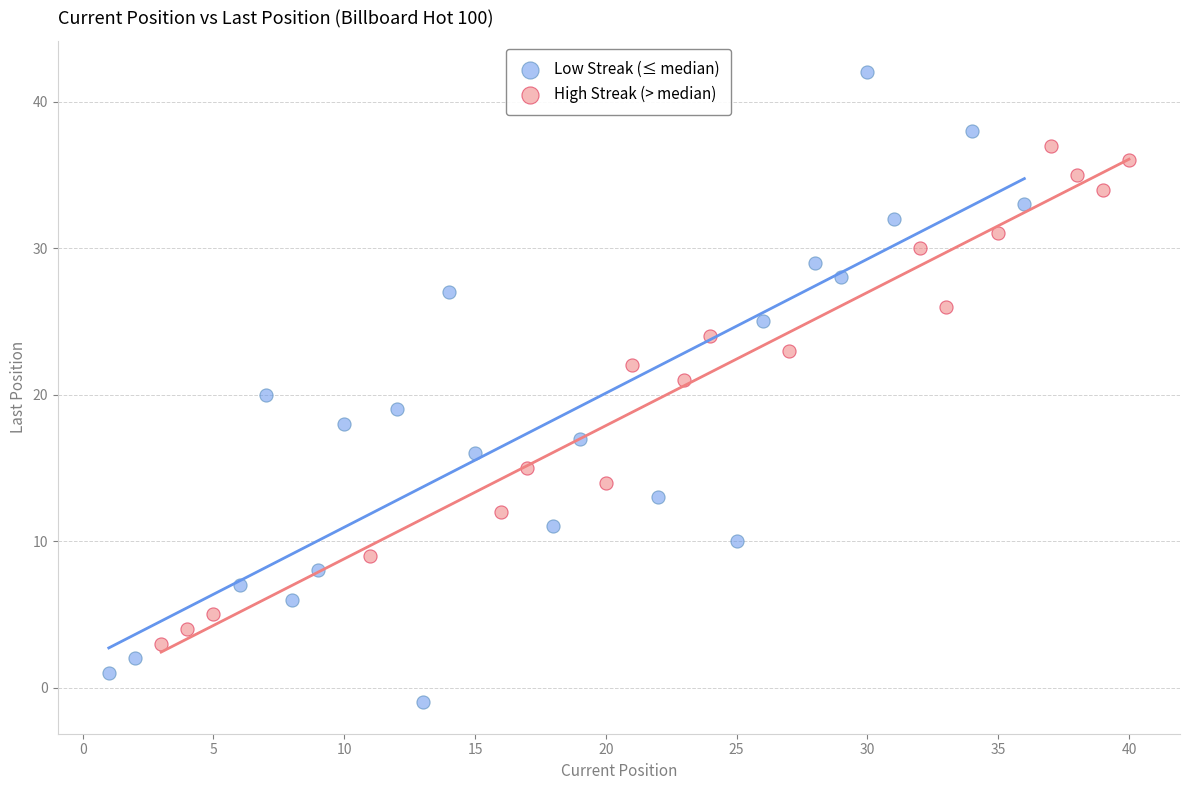

Which series reaches the minimum Y coordinate?

Low Streak (≤ median)